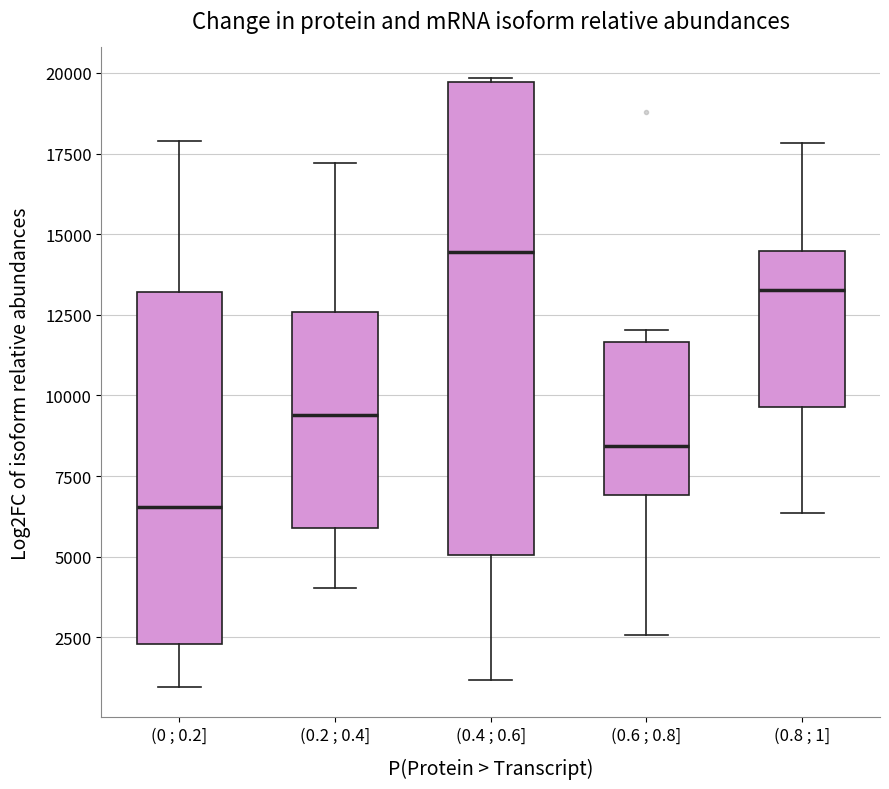

Reading left to right, read every box against the y-axis: the position of its median line, the range the box covers, and the ends of its whiskers. The values are not printed on the chart, so give them approximately, as read against the axis.

(0 ; 0.2]: median 6500, box 2500 to 13000, whiskers 1000 to 18000
(0.2 ; 0.4]: median 9500, box 6000 to 12500, whiskers 4000 to 17000
(0.4 ; 0.6]: median 14500, box 5000 to 19500, whiskers 1000 to 20000
(0.6 ; 0.8]: median 8500, box 7000 to 11500, whiskers 2500 to 12000
(0.8 ; 1]: median 13500, box 9500 to 14500, whiskers 6500 to 18000